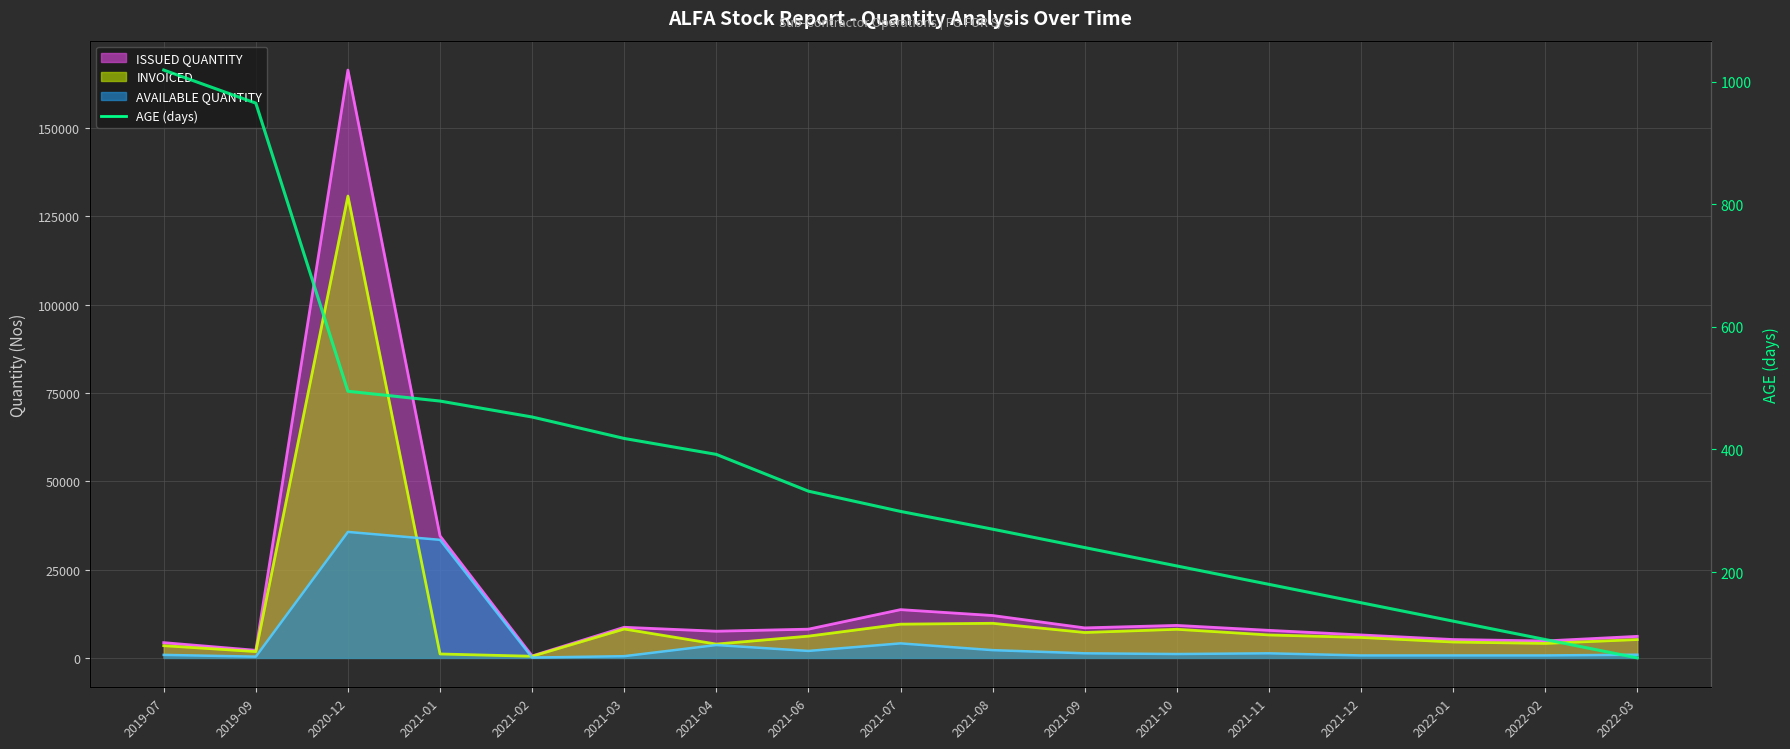

What is the difference between the maximum and minimum values in the AGE (days) series?

959